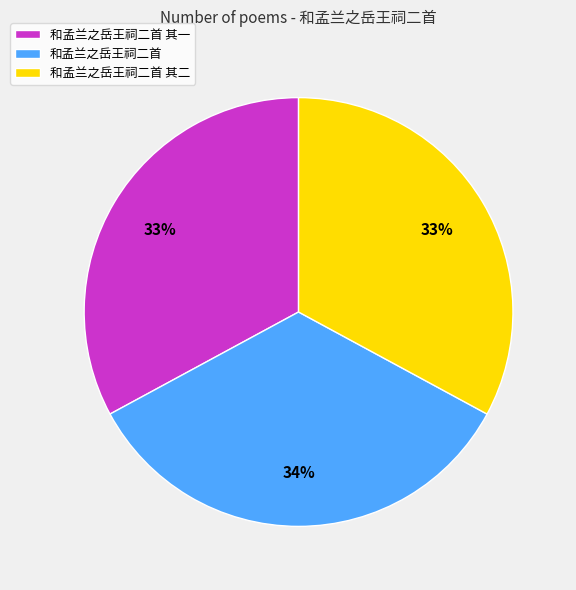

To the nearest percent, what is the average slice percentage?

33%